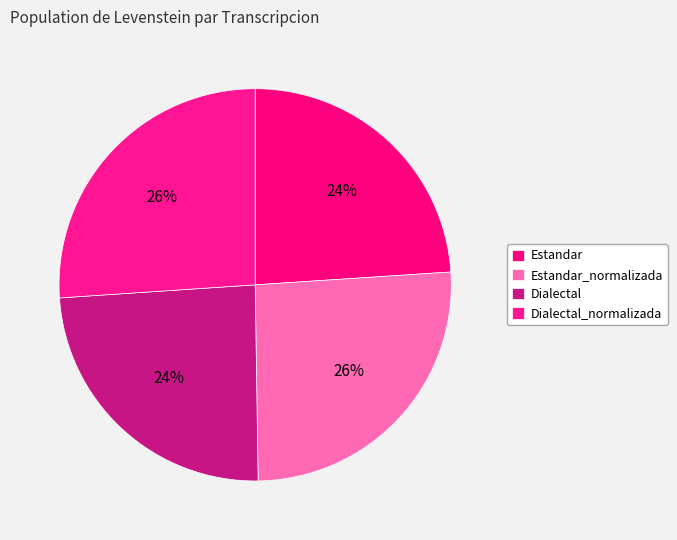

Combined, do Dialectal and Estandar account for over 50%?

No